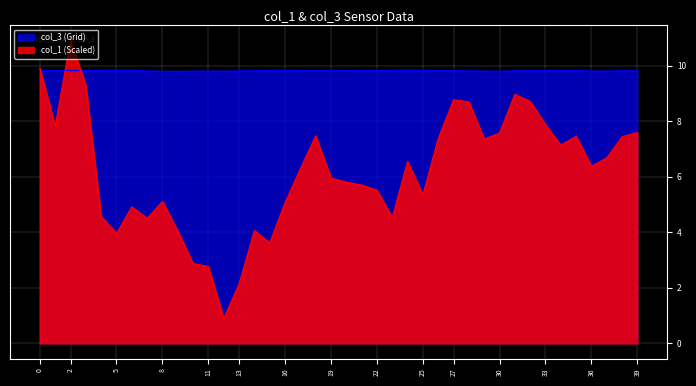

List the series in order of their peak value, highest first.

col_1 (Scaled), col_3 (Grid)